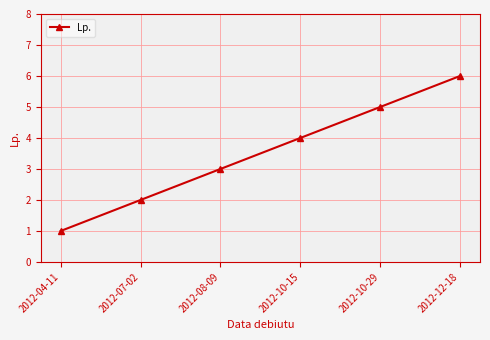

What is the difference between the values at 2012-04-11 and 2012-12-18?

5